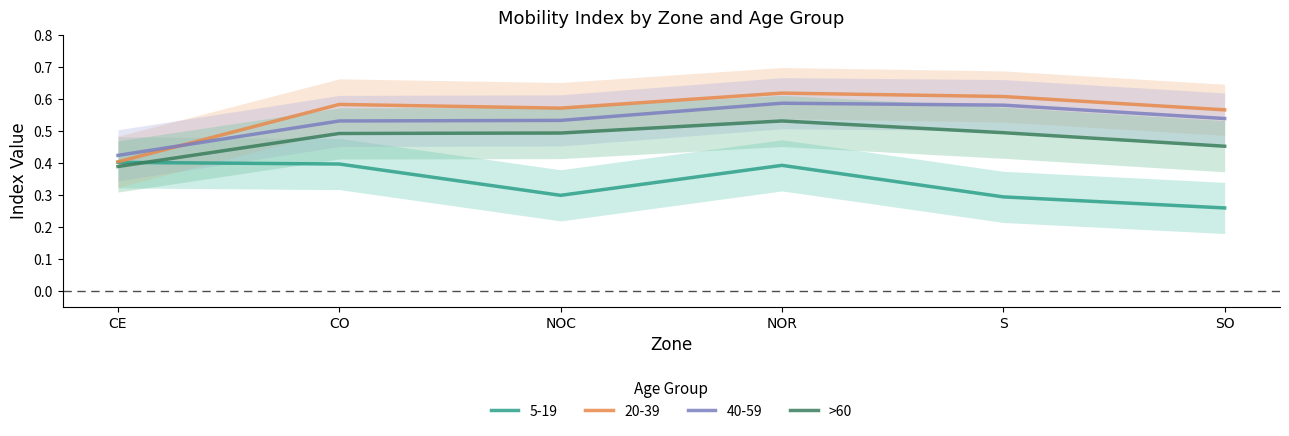

Is this an area chart (filled region under the line)?

No